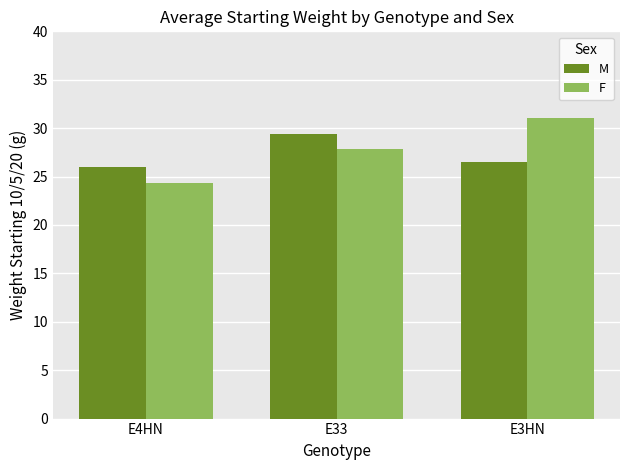

The F series shows 24.3 at E4HN. True or false?

True